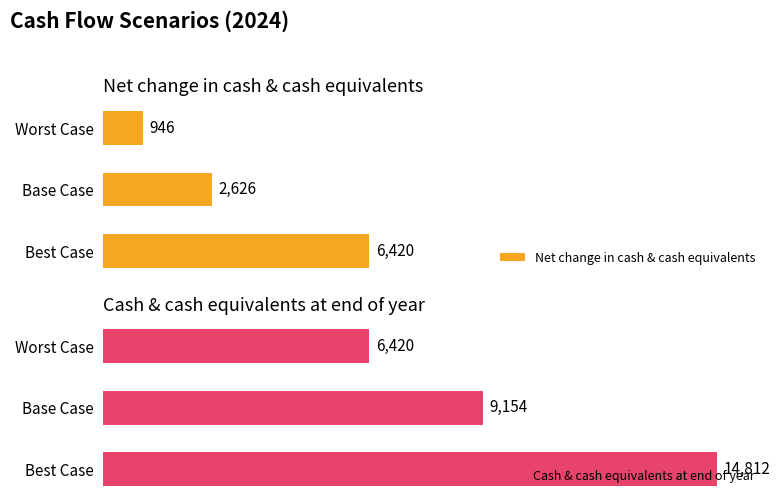

Rank the categories by Cash & cash equivalents at end of year value from highest to lowest.

Best Case, Base Case, Worst Case